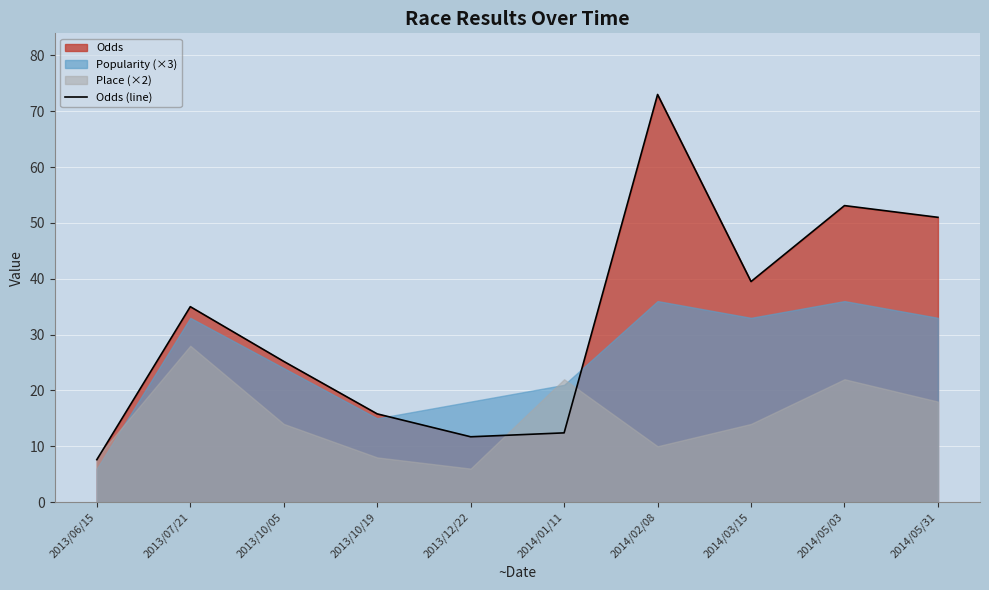

True or false: there are more than 0 points higher than both neighbors.

True